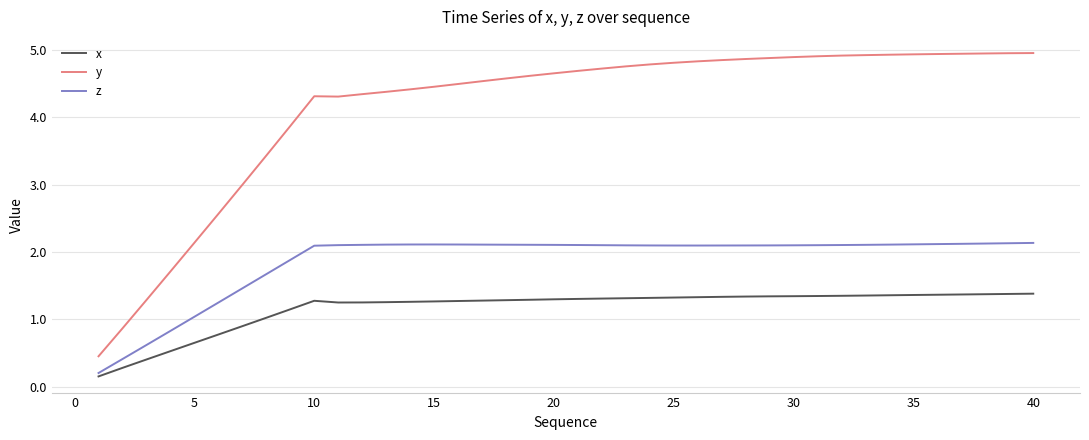

Rank the series by their average value, from lowest to highest.

x, z, y